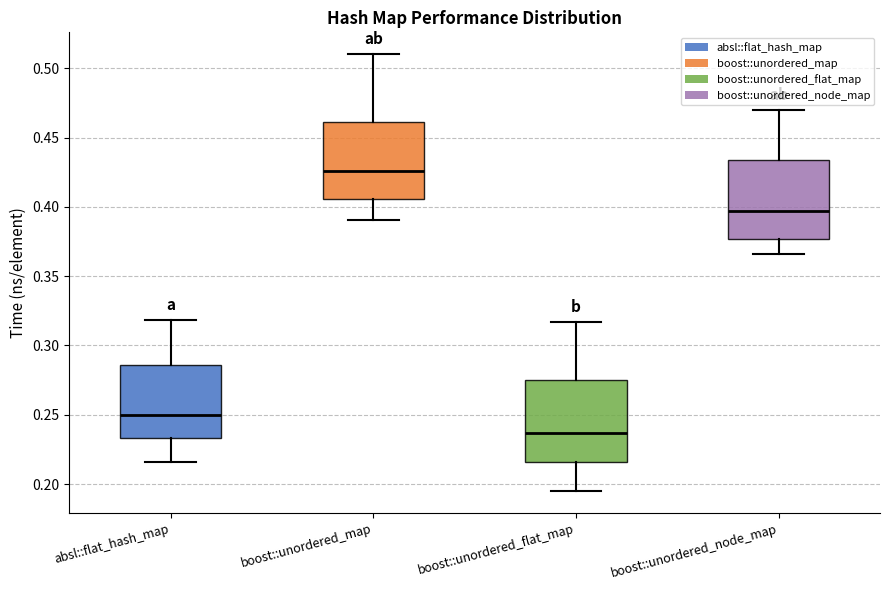

Which box's median line is the lowest?

boost::unordered_flat_map